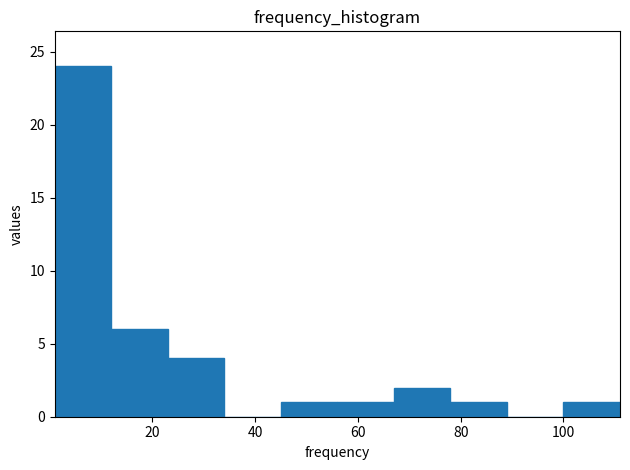

How tall is the bar that spans 45 to 56 on the x-axis? Neither the bar edges nor the heights are printed on the chart, so give them approximately, as read against the axes.

1